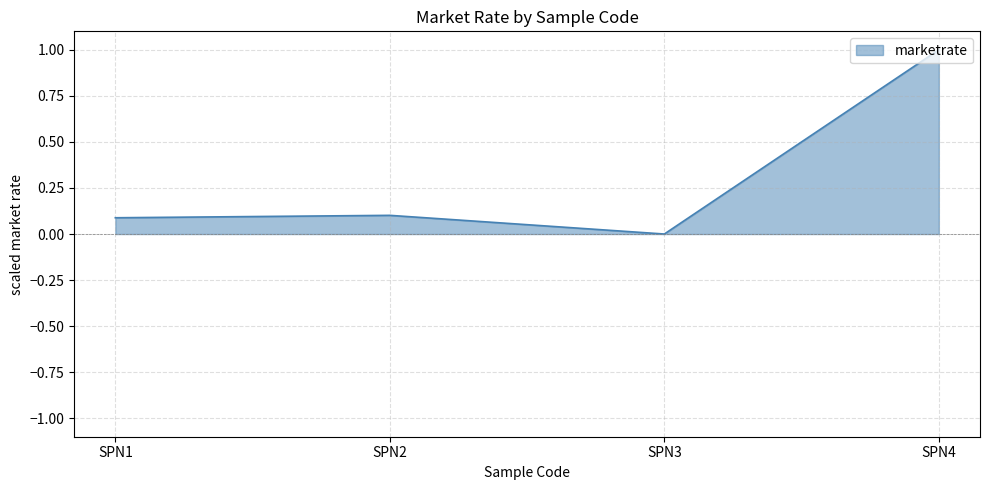

What is the sum of the values at SPN1 and SPN3?

0.1